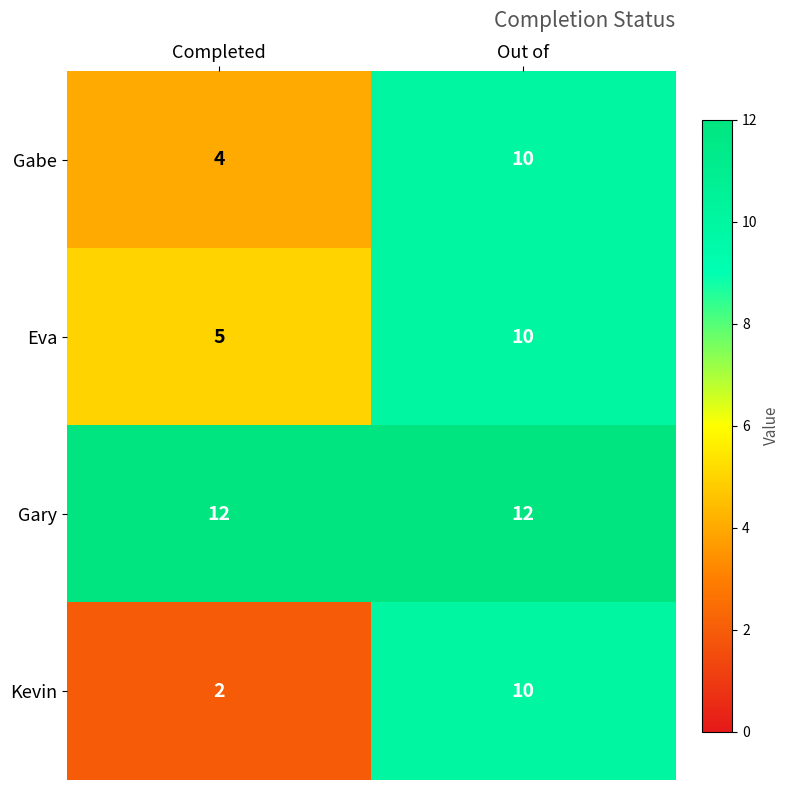

At how many categories does at least one series exceed 2?

2